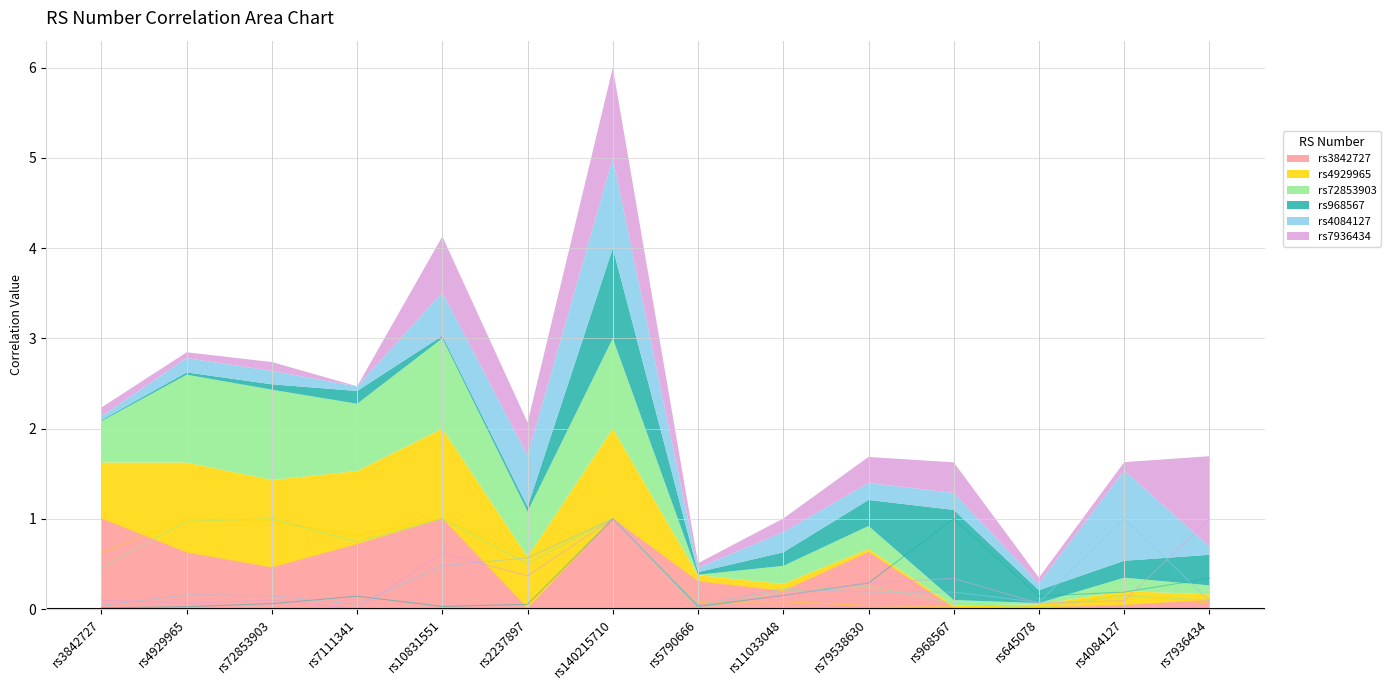

Which series has the widest spread of values?

rs7936434